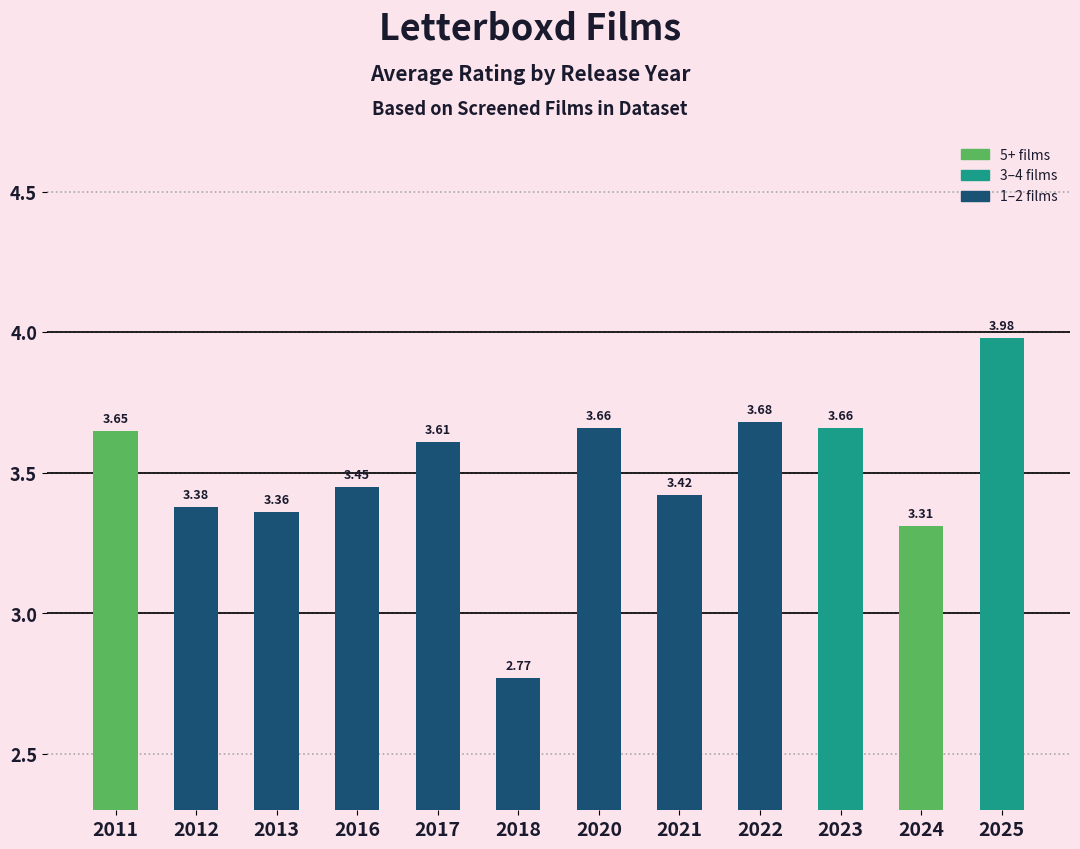

Count the number of data series in this chart.

1